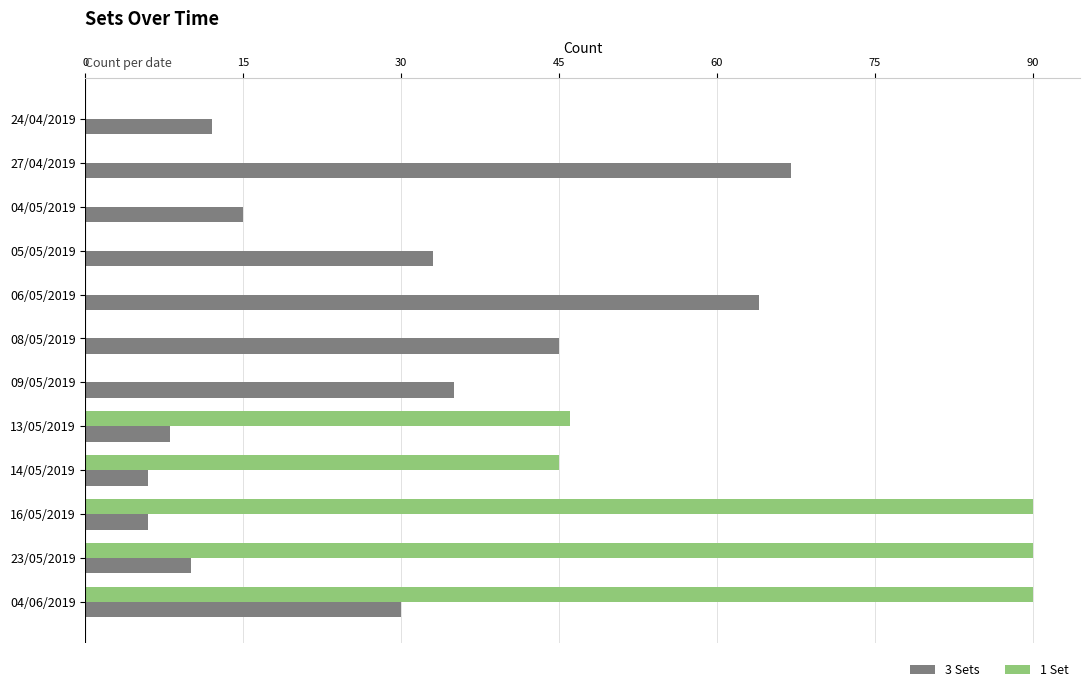

Which series changed the most between 27/04/2019 and 04/05/2019?

3 Sets